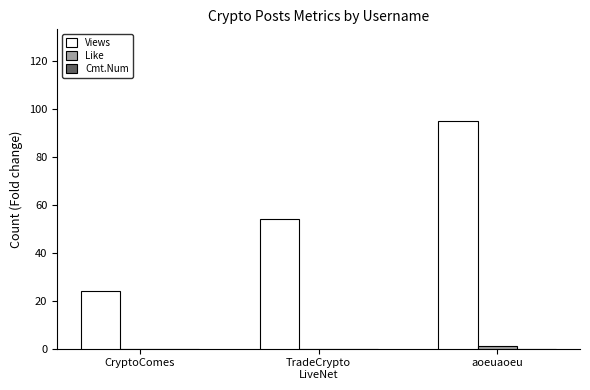

Which series has the largest total across all categories?

Views